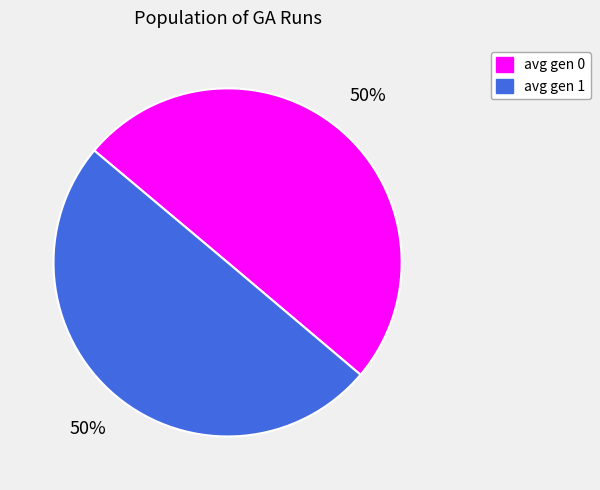

True or false: avg gen 1 accounts for 50% of the total.

True